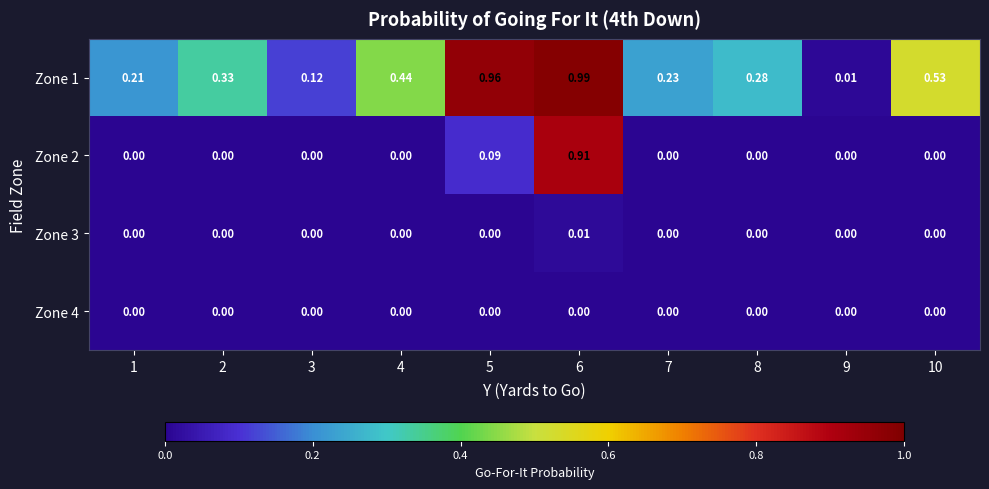

Is the value of Zone 2 at 6 greater than the value of Zone 4 at 9?

Yes